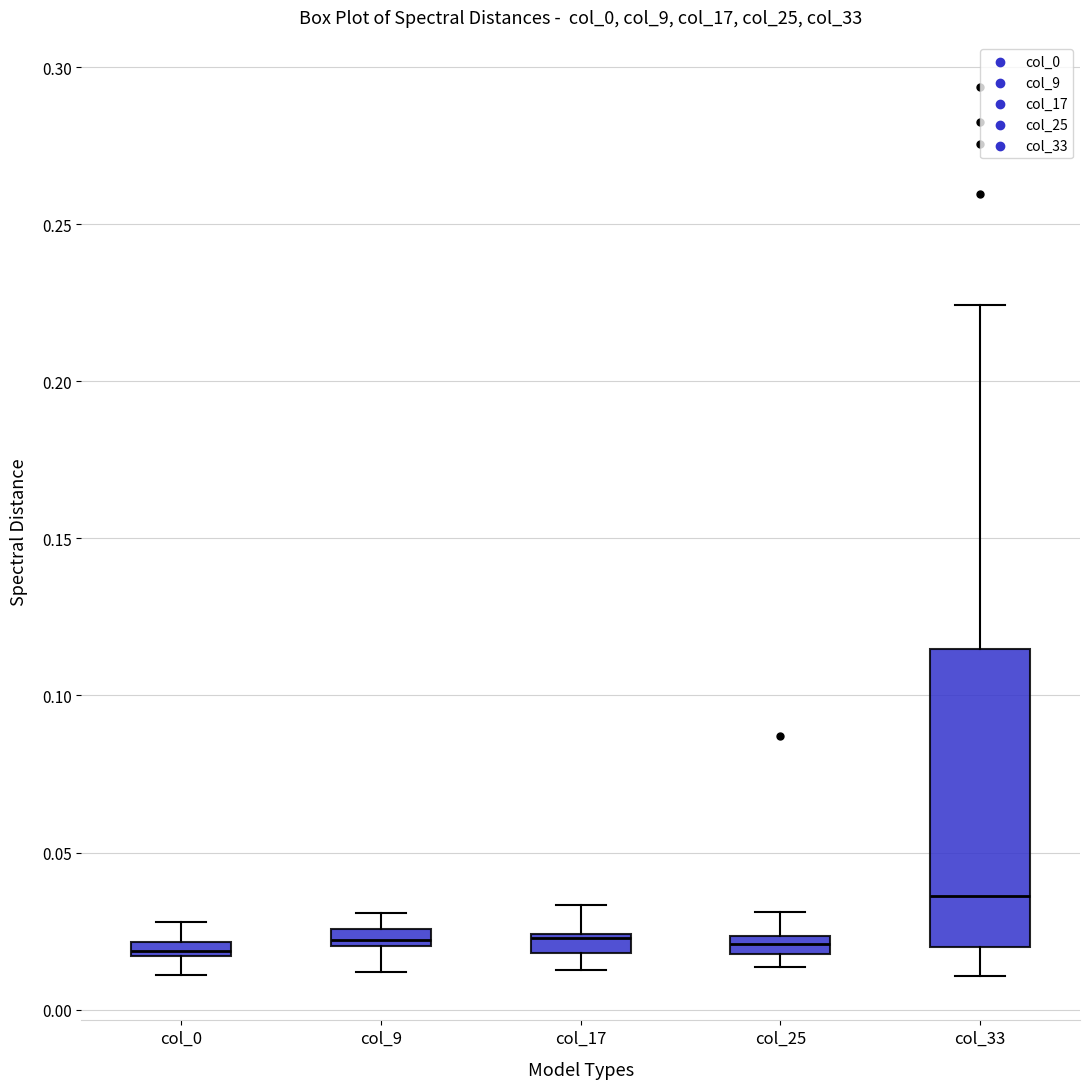

Where is the upper edge of the box for col_25 on the y-axis? The values are not printed on the chart, so give them approximately, as read against the axis.

0.025